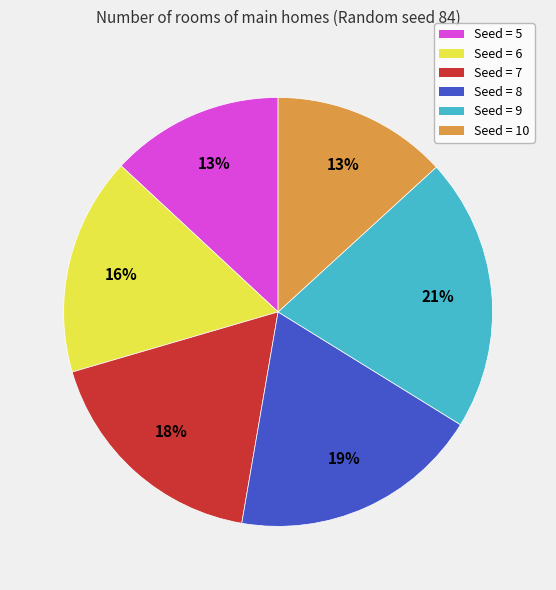

Is there a majority slice in this chart?

No